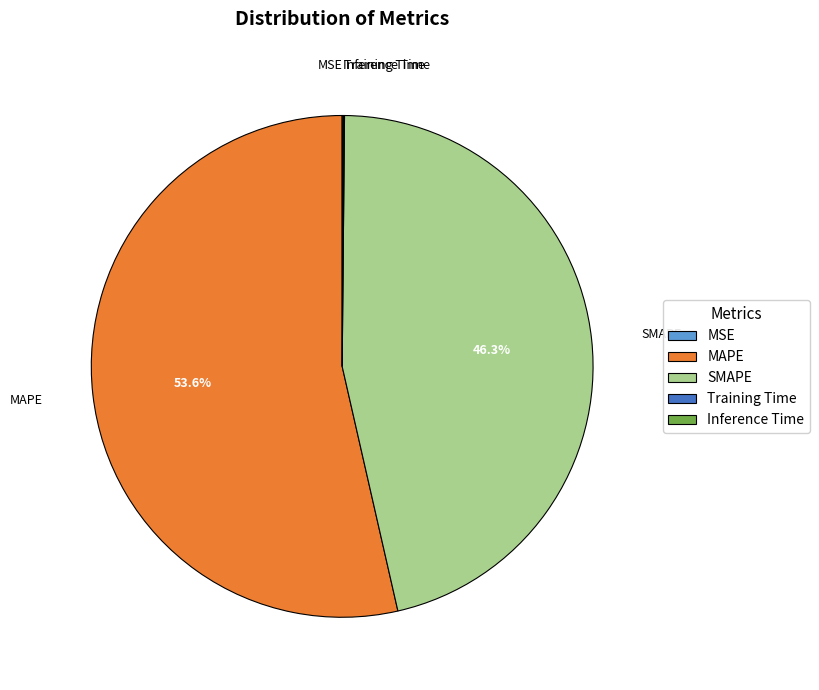

Which category has the biggest portion of the pie?

MAPE